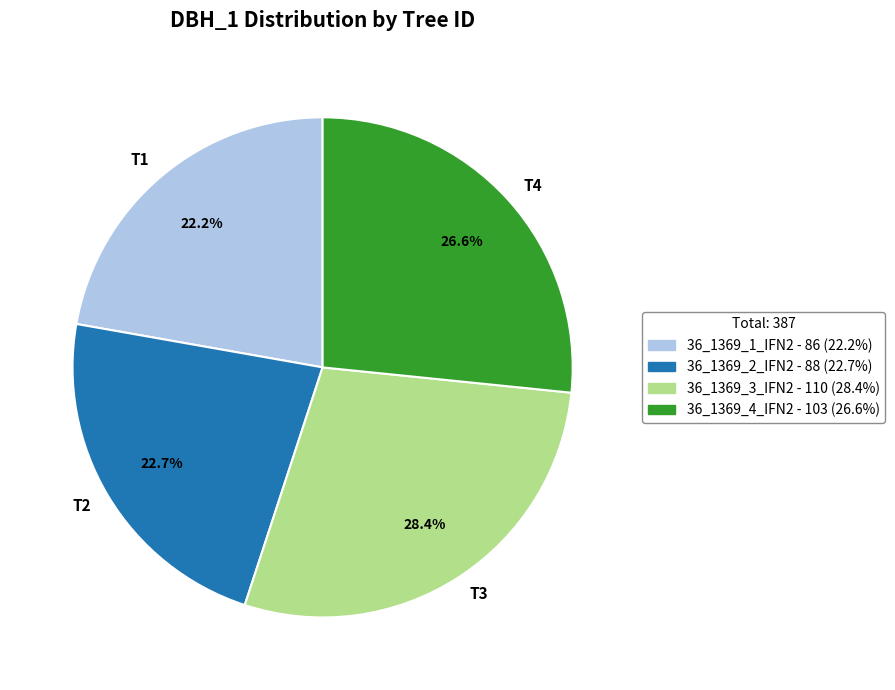

To the nearest percent, what is the difference between the largest and smallest slice percentages?

6%